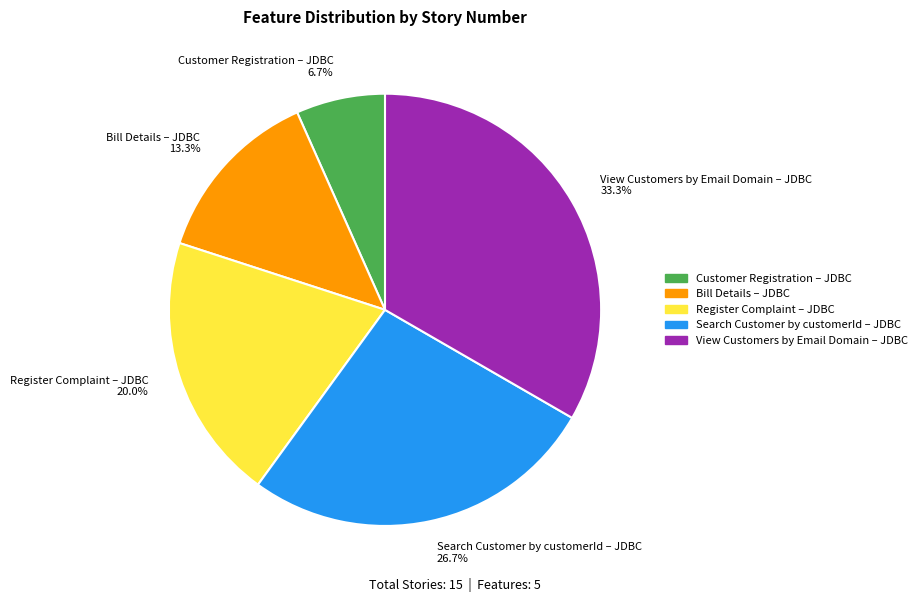

What is the smallest slice in the pie chart?

Customer Registration – JDBC